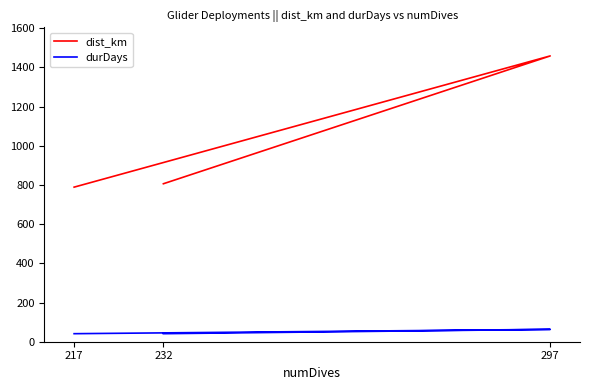

What is the sum of all dist_km values?

3053.7